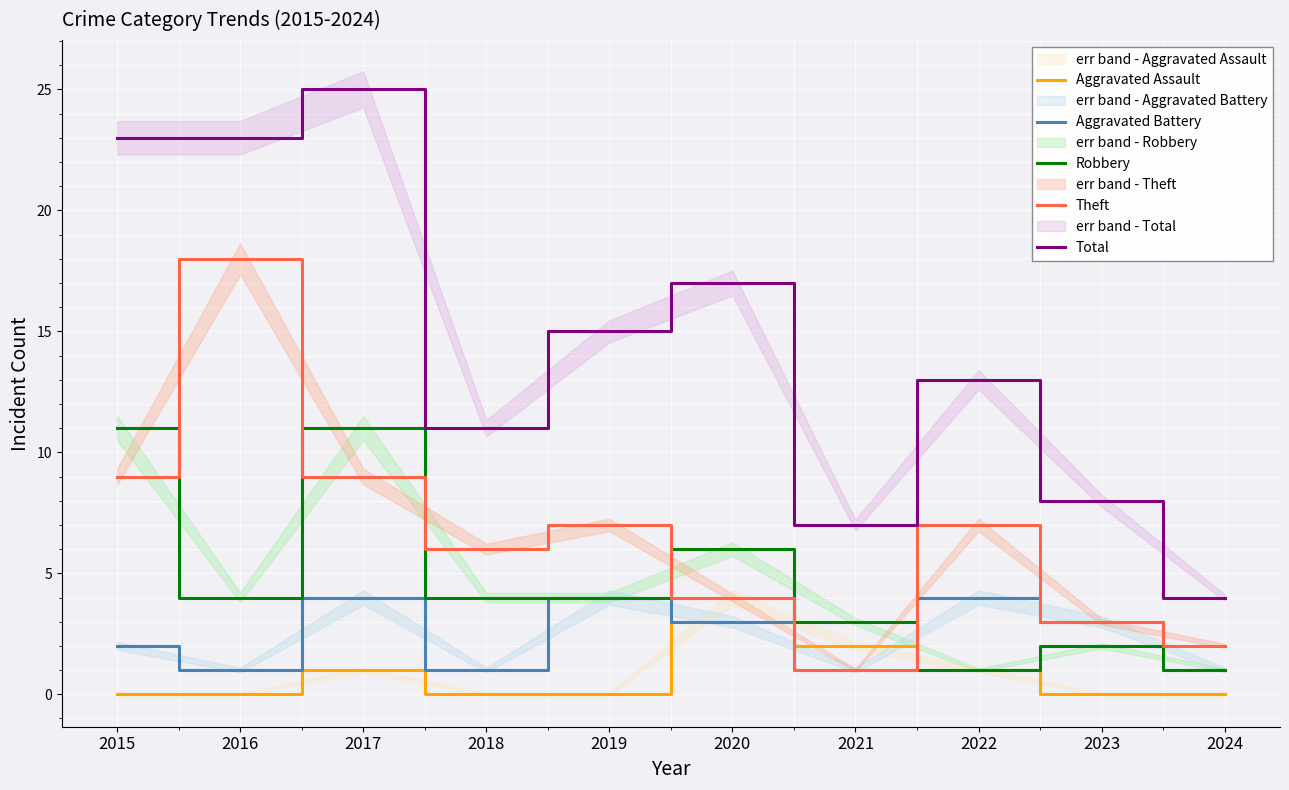

Reading left to right, extract all data points from this chart.

Aggravated Assault: 2015=0	2016=0	2017=1	2018=0	2019=0	2020=4	2021=2	2022=1	2023=0	2024=0
Aggravated Battery: 2015=2	2016=1	2017=4	2018=1	2019=4	2020=3	2021=1	2022=4	2023=3	2024=1
Robbery: 2015=11	2016=4	2017=11	2018=4	2019=4	2020=6	2021=3	2022=1	2023=2	2024=1
Theft: 2015=9	2016=18	2017=9	2018=6	2019=7	2020=4	2021=1	2022=7	2023=3	2024=2
Total: 2015=23	2016=23	2017=25	2018=11	2019=15	2020=17	2021=7	2022=13	2023=8	2024=4